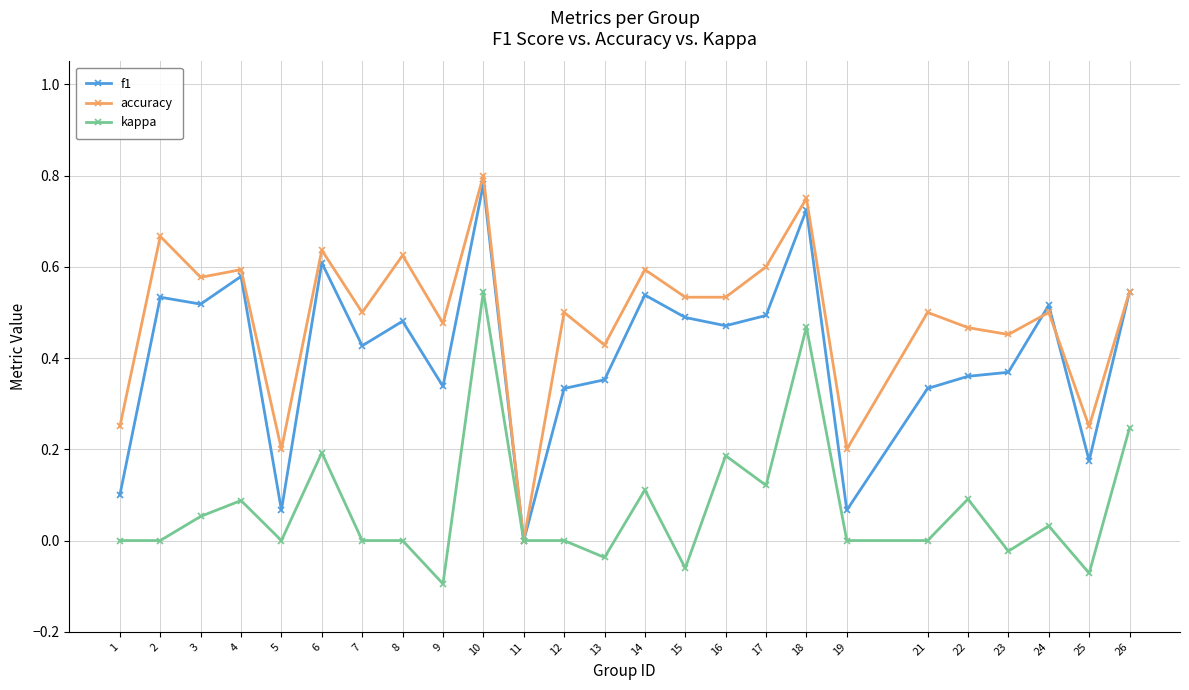

The value of accuracy at 26 is 0.5. True or false?

True